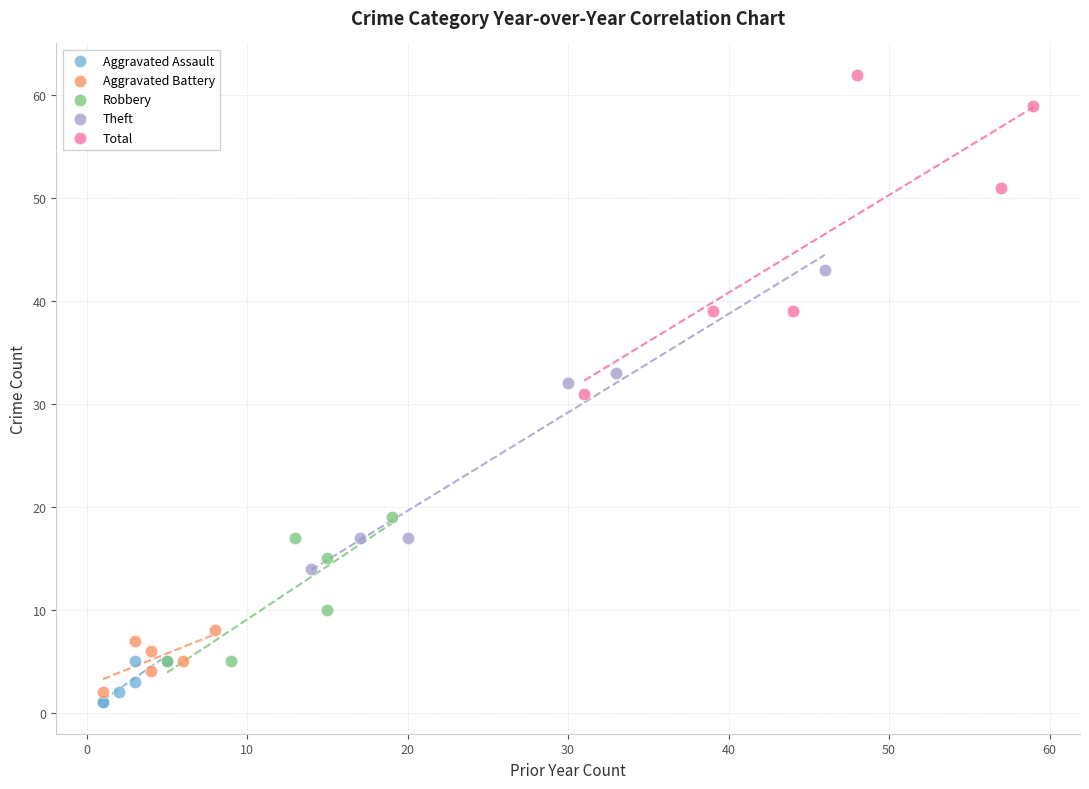

Which series contains the highest Y value?

Total